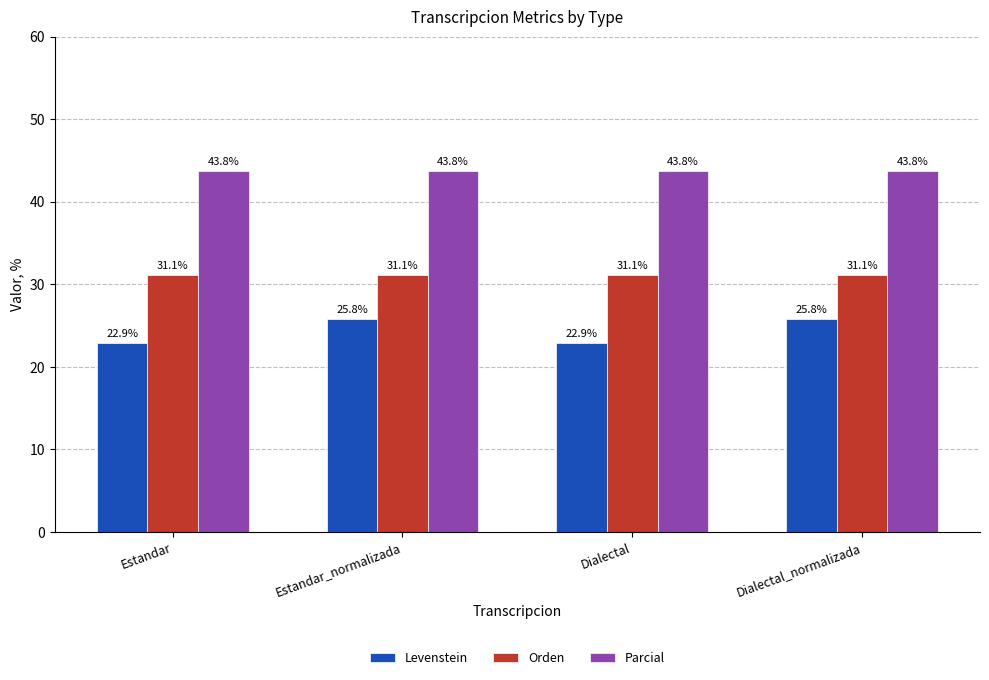

Rank the series by their maximum value, from highest to lowest.

Parcial, Orden, Levenstein